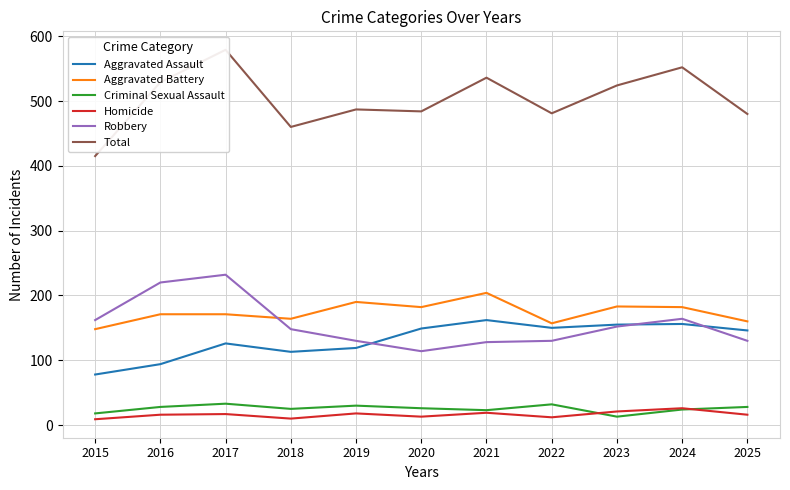

Reading right to left, what are all the values shown in this chart?

Aggravated Assault: 2025=146	2024=156	2023=155	2022=150	2021=162	2020=149	2019=119	2018=113	2017=126	2016=94	2015=78
Aggravated Battery: 2025=160	2024=182	2023=183	2022=157	2021=204	2020=182	2019=190	2018=164	2017=171	2016=171	2015=148
Criminal Sexual Assault: 2025=28	2024=24	2023=13	2022=32	2021=23	2020=26	2019=30	2018=25	2017=33	2016=28	2015=18
Homicide: 2025=16	2024=26	2023=21	2022=12	2021=19	2020=13	2019=18	2018=10	2017=17	2016=16	2015=9
Robbery: 2025=130	2024=164	2023=152	2022=130	2021=128	2020=114	2019=130	2018=148	2017=232	2016=220	2015=162
Total: 2025=480	2024=552	2023=524	2022=481	2021=536	2020=484	2019=487	2018=460	2017=579	2016=529	2015=415